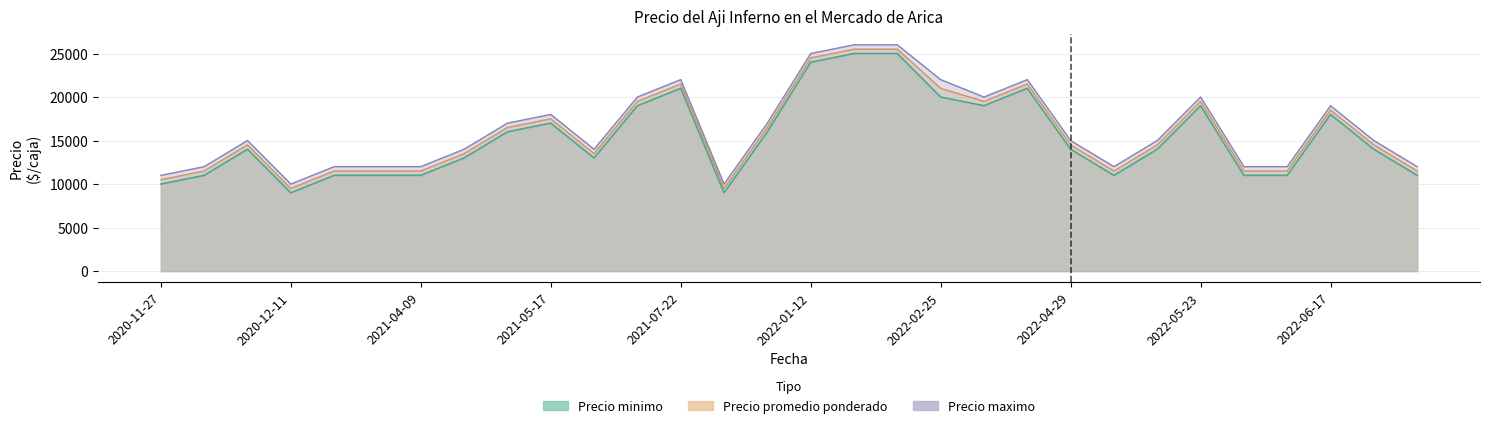

How many interior local valleys does the Precio promedio ponderado series have?

5